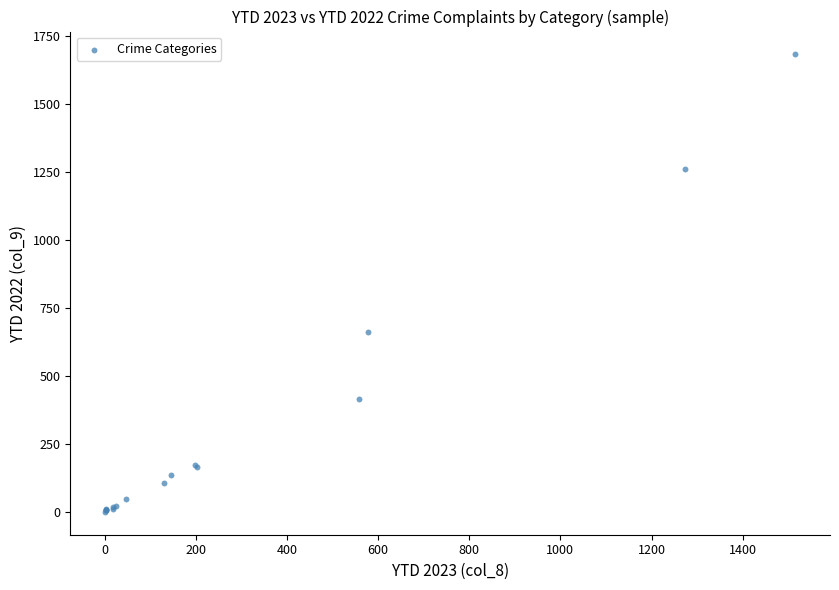

What Y value in the scatter plot is closest to 841?

660